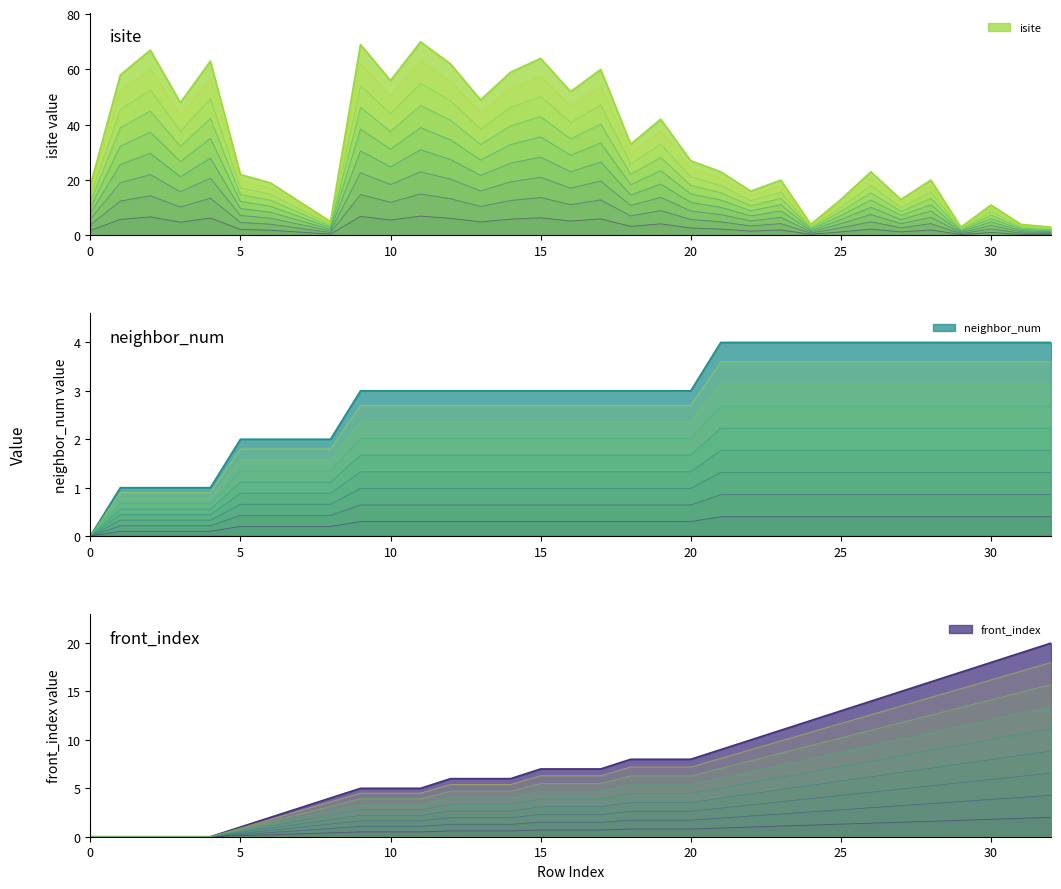

How many lines are shown in the chart?

3